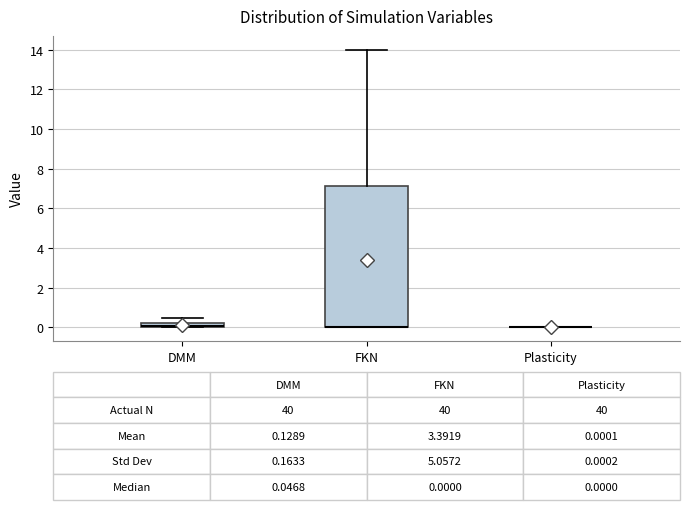

Which box is the tallest, from its lower edge to its upper edge?

FKN